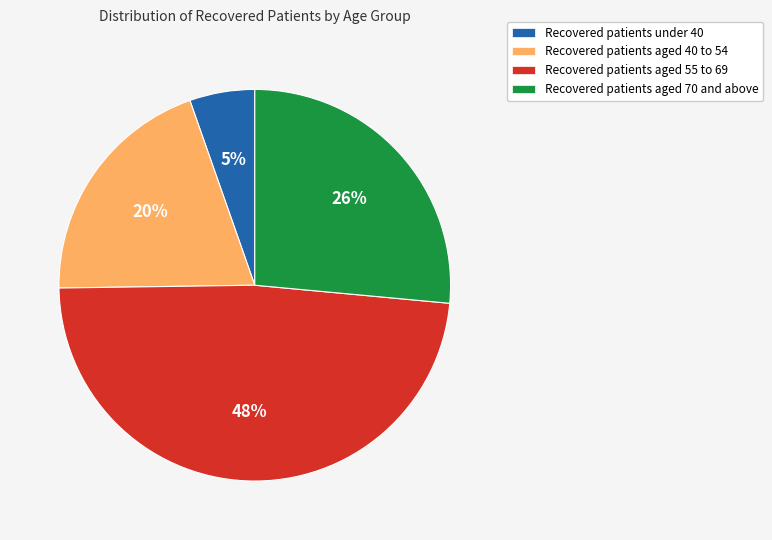

Is there any slice that represents more than half of the pie?

No